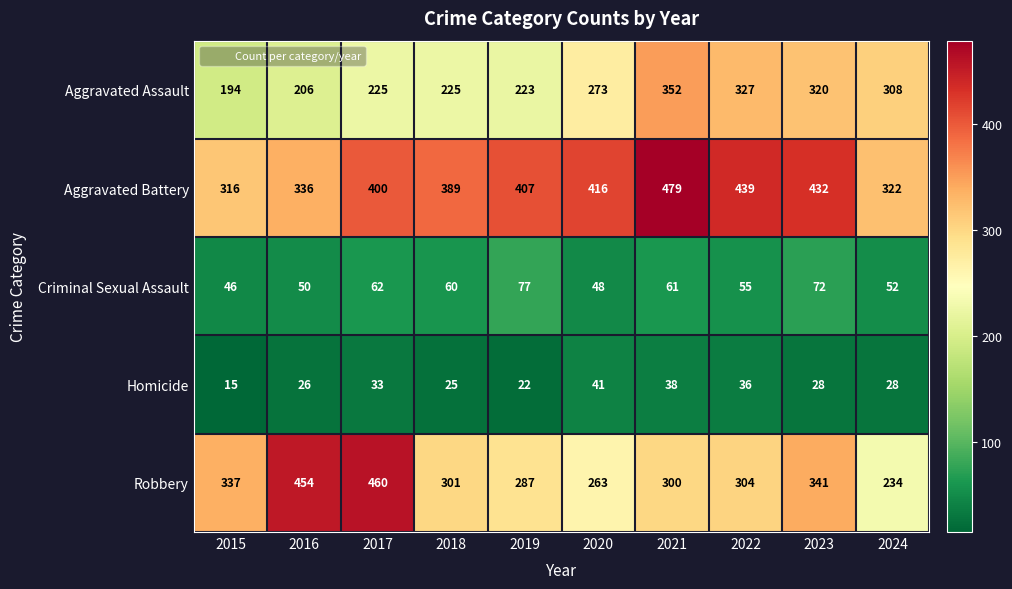

Is it true that Criminal Sexual Assault equals 61 at 2021?

True